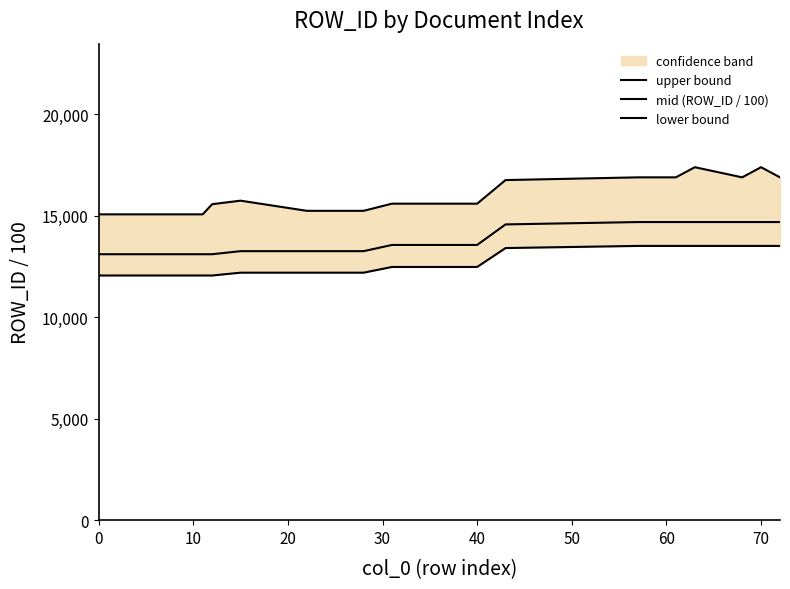

What is the difference between the maximum and minimum values in the mid (ROW_ID / 100) series?

1585